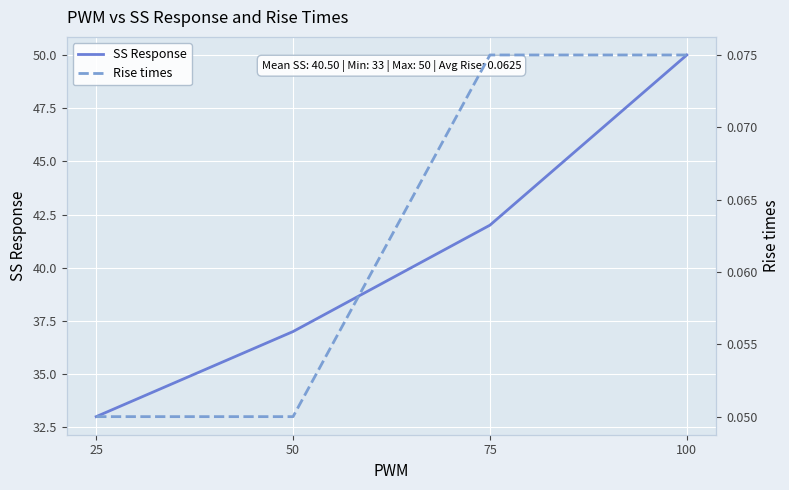

Rank the series by their maximum value, from highest to lowest.

SS Response, Rise times